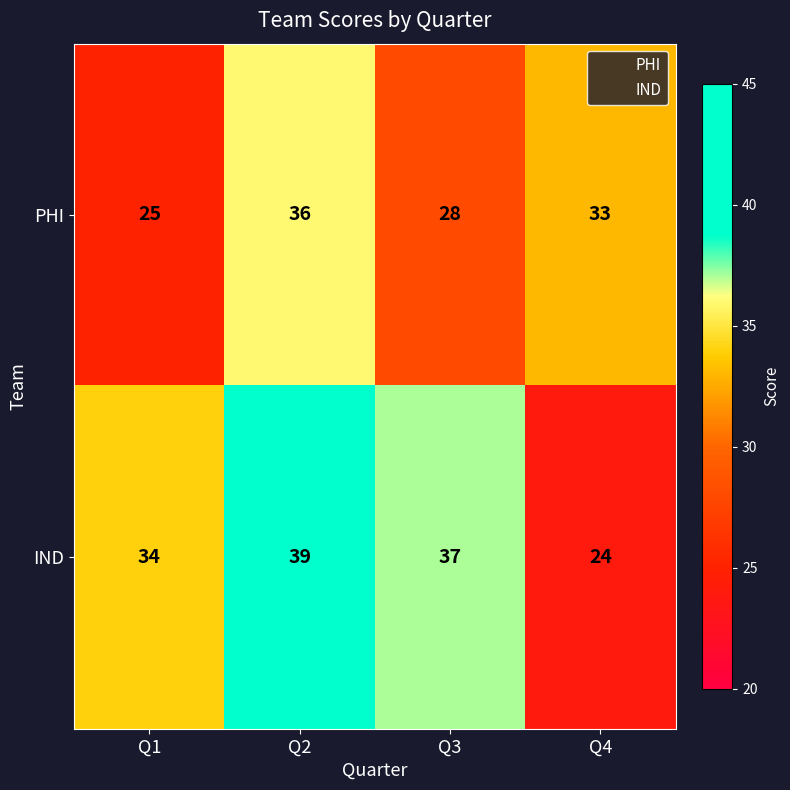

Count the number of categories in the chart.

4